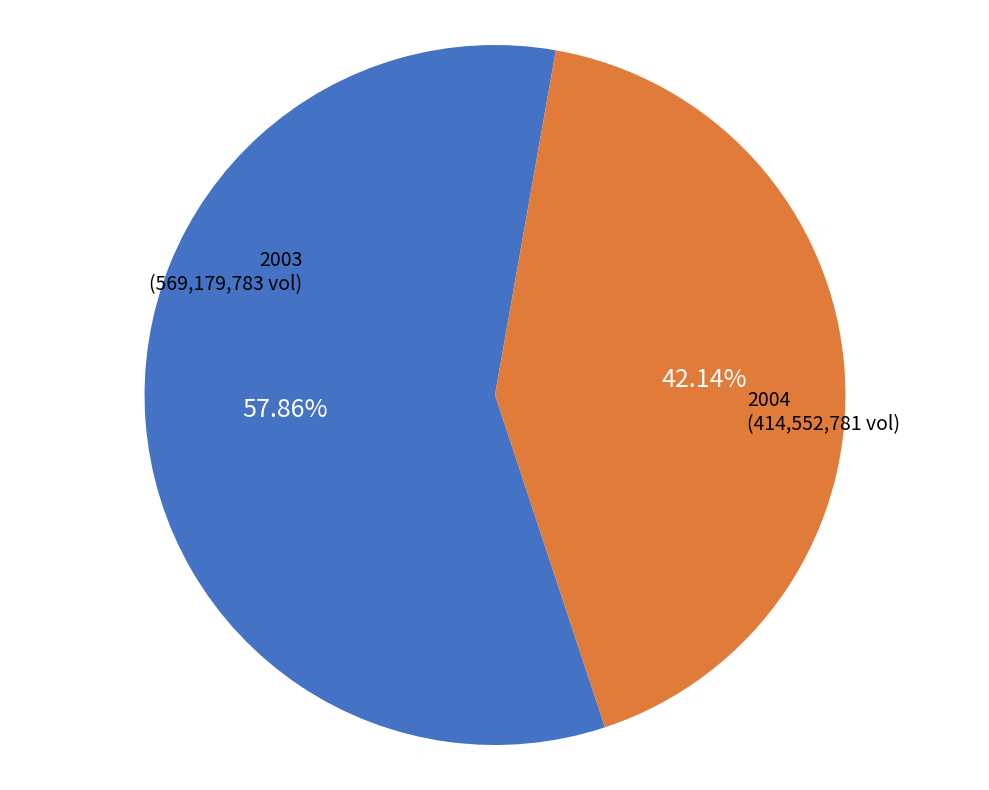

Is there a majority slice in this chart?

Yes